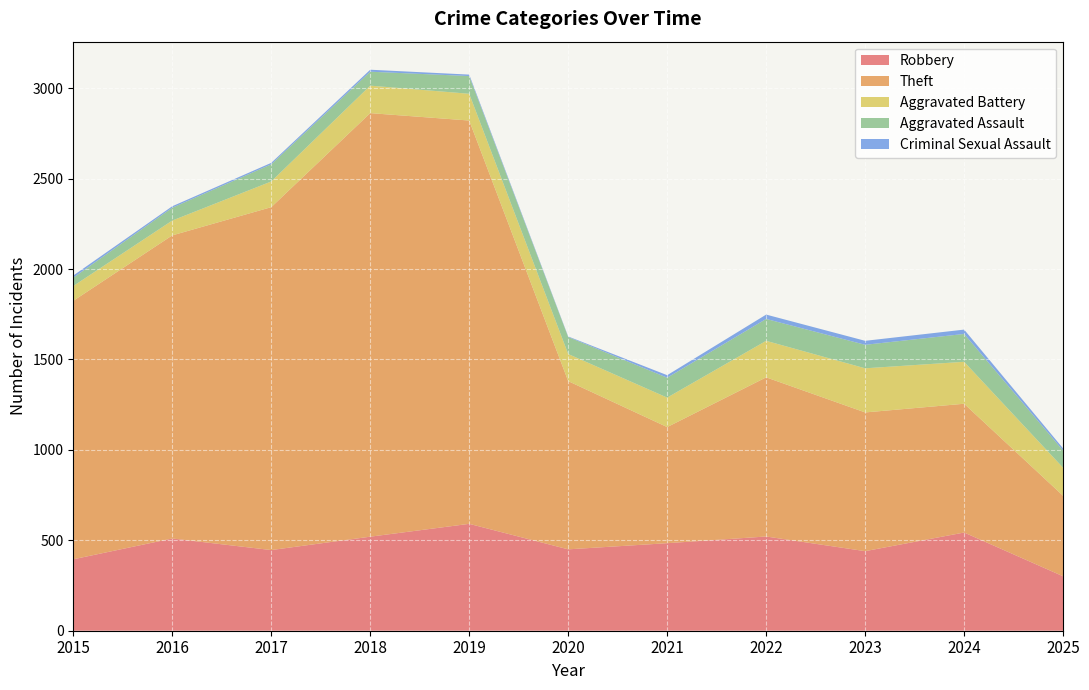

Reading left to right, extract all data points from this chart.

Robbery: 395	510	446	520	591	450	484	521	440	543	301
Theft: 1429	1676	1896	2342	2230	930	642	880	767	712	445
Aggravated Battery: 82	82	142	152	148	150	163	202	244	232	155
Aggravated Assault: 46	71	95	77	98	94	110	121	130	154	95
Criminal Sexual Assault: 12	8	8	11	8	3	14	24	22	24	12